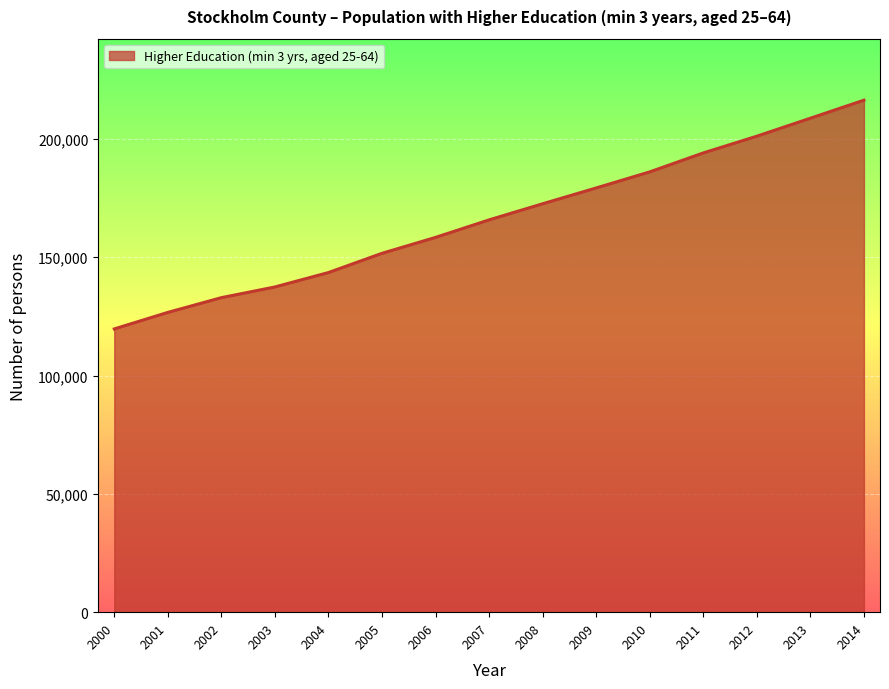

What is the difference between the second highest and minimum values?

89043